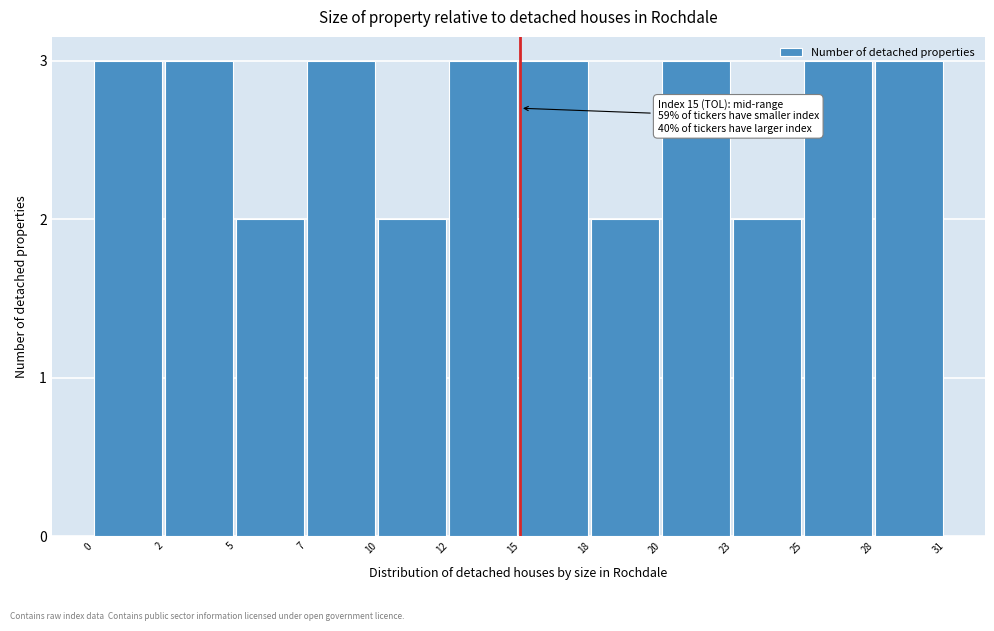

Is it true that the value at 18 is 1?

False